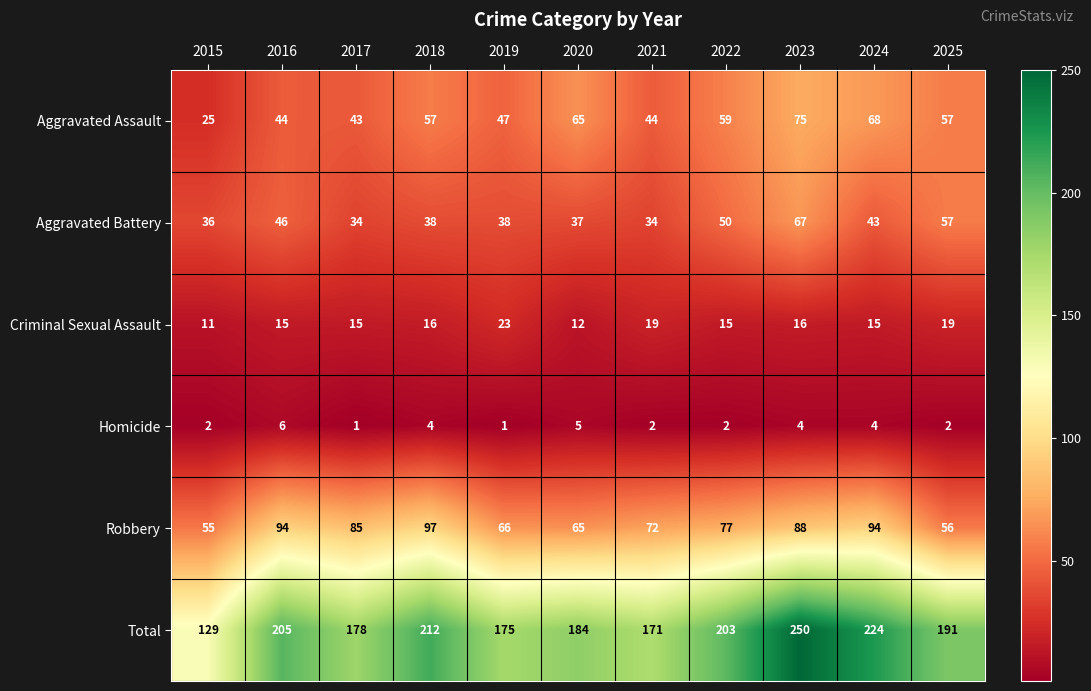

Is it true that Criminal Sexual Assault equals 24 at 2017?

False